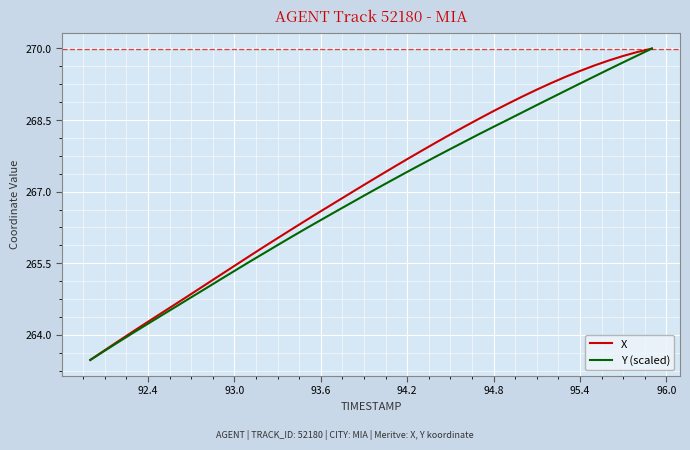

How many lines are shown in the chart?

2